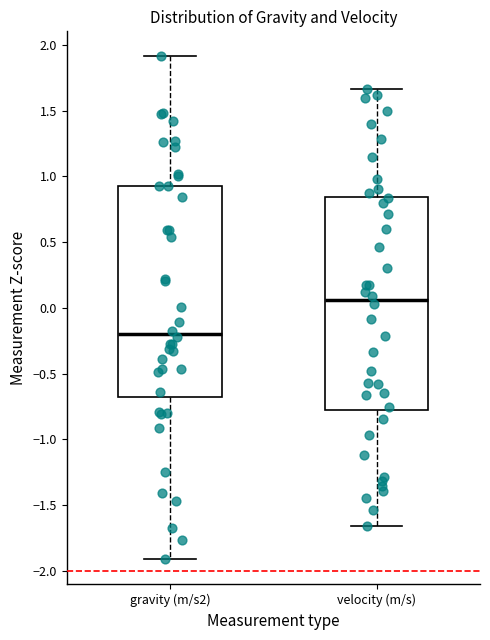

Which box has the lowest median line?

gravity (m/s2)